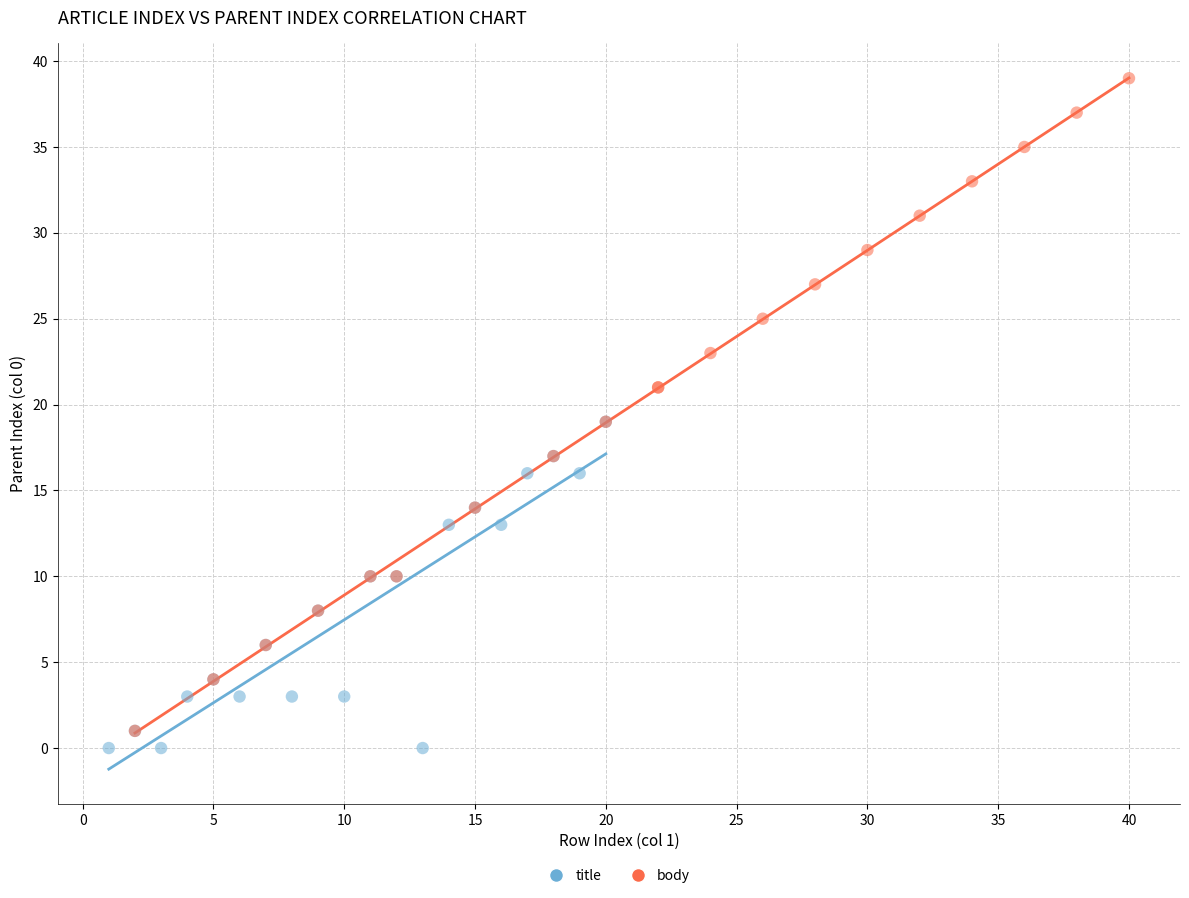

Which series contains the highest Y value?

body